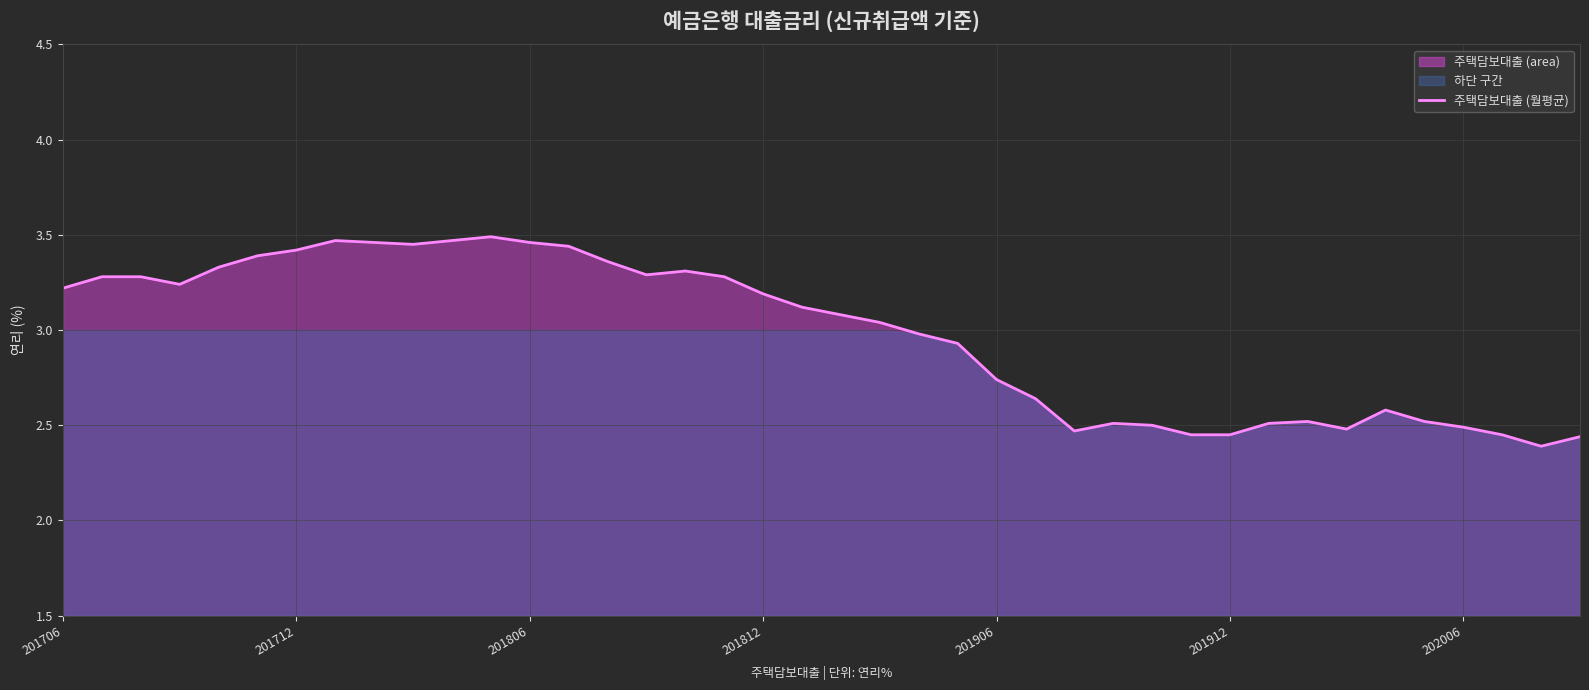

What is the sum of all values?

119.1